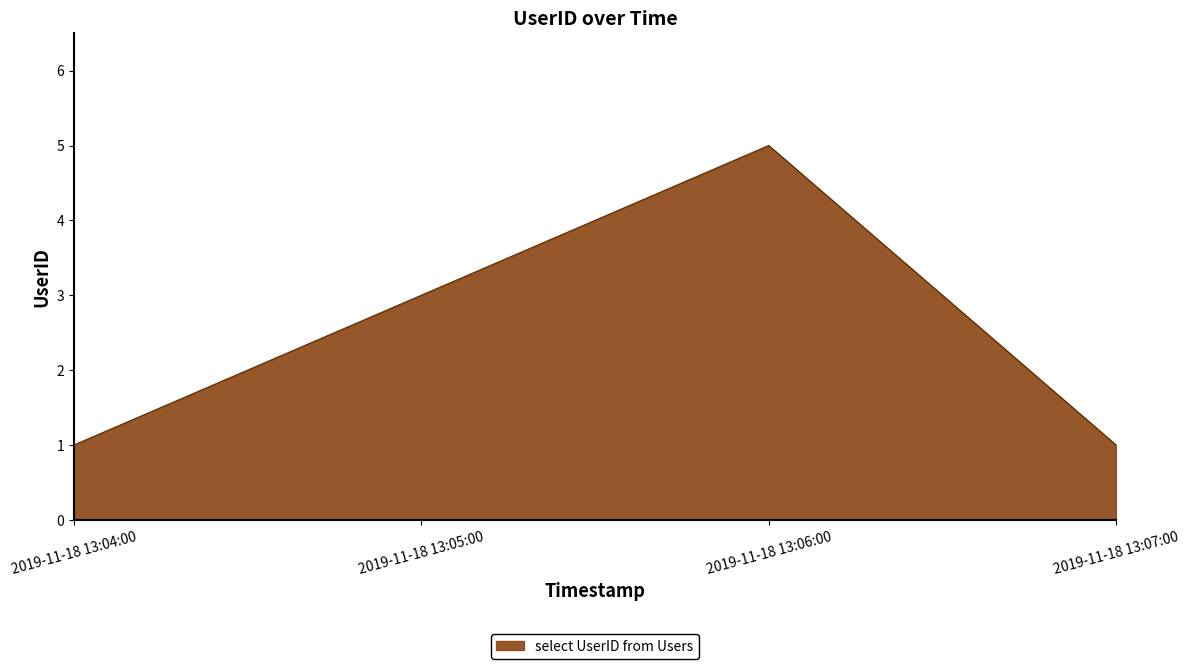

What is the change in value from 2019-11-18 13:04:00 to 2019-11-18 13:05:00?

+2